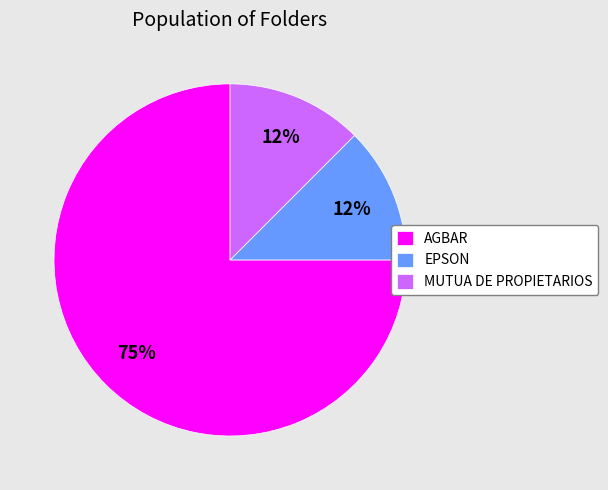

To the nearest percent, what is the average slice percentage?

33%